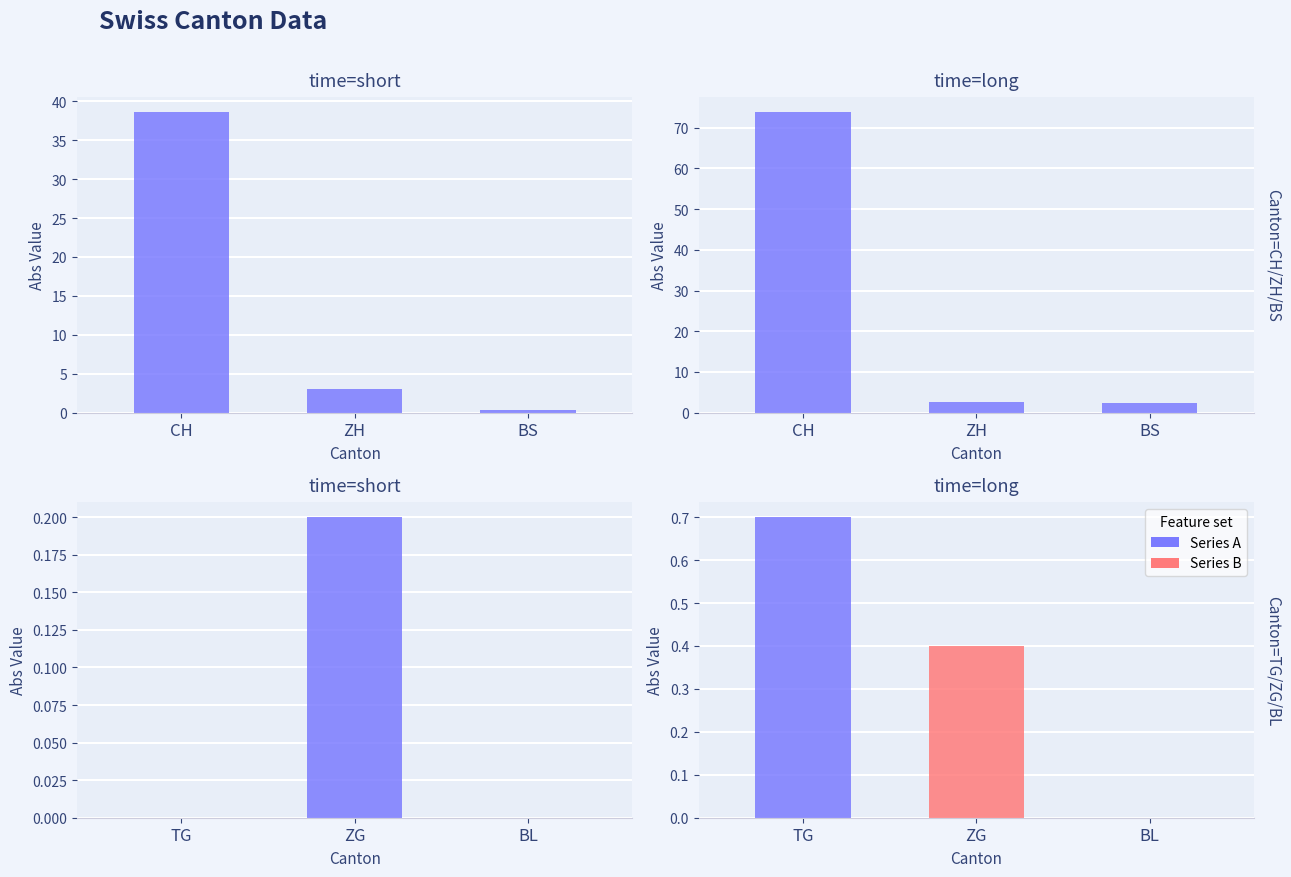

True or false: BS has a value of -5 at 2020-06-20.

False